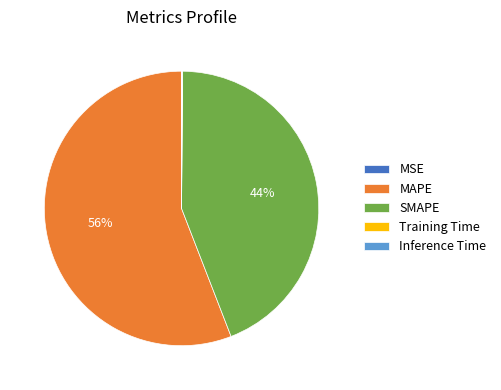

Do MAPE and SMAPE together represent more than half of the pie?

Yes